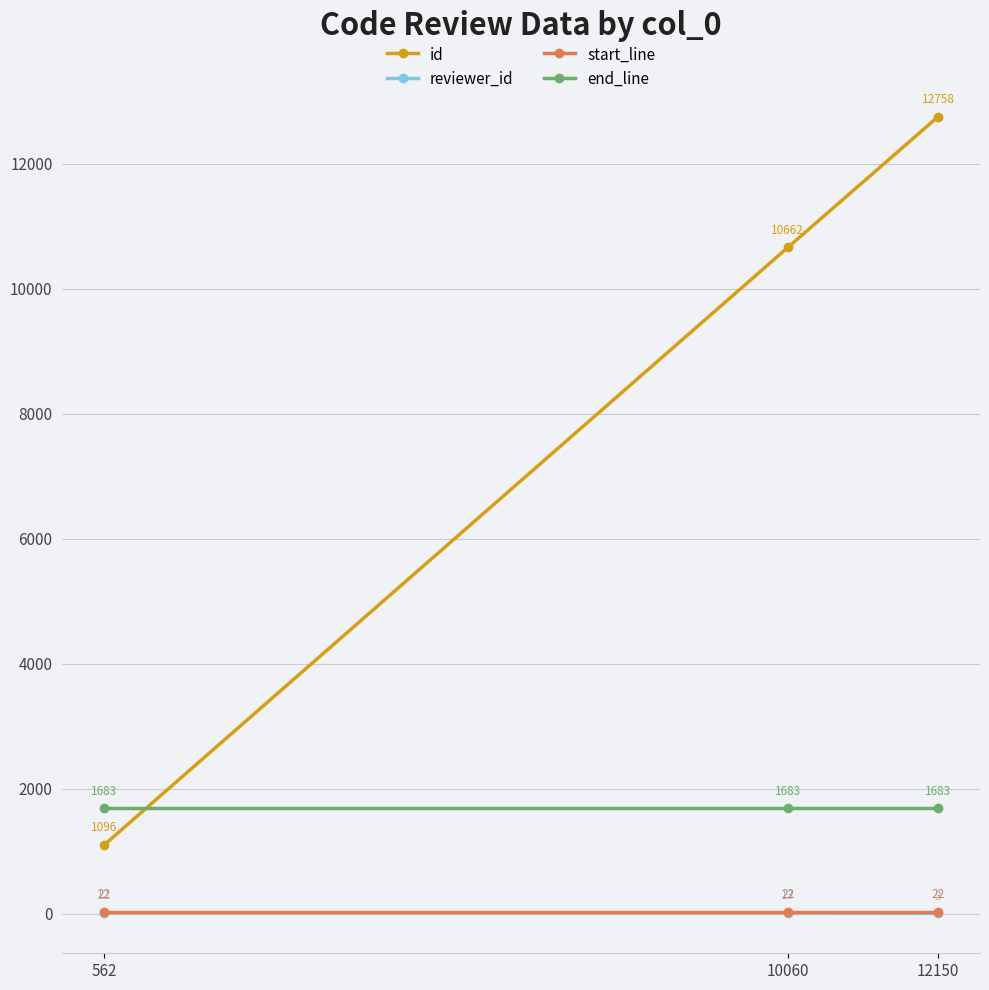

Reading left to right, extract all data points from this chart.

id: 562=1096	10060=10662	12150=12758
reviewer_id: 562=12	10060=13	12150=3
start_line: 562=22	10060=22	12150=22
end_line: 562=1683	10060=1683	12150=1683